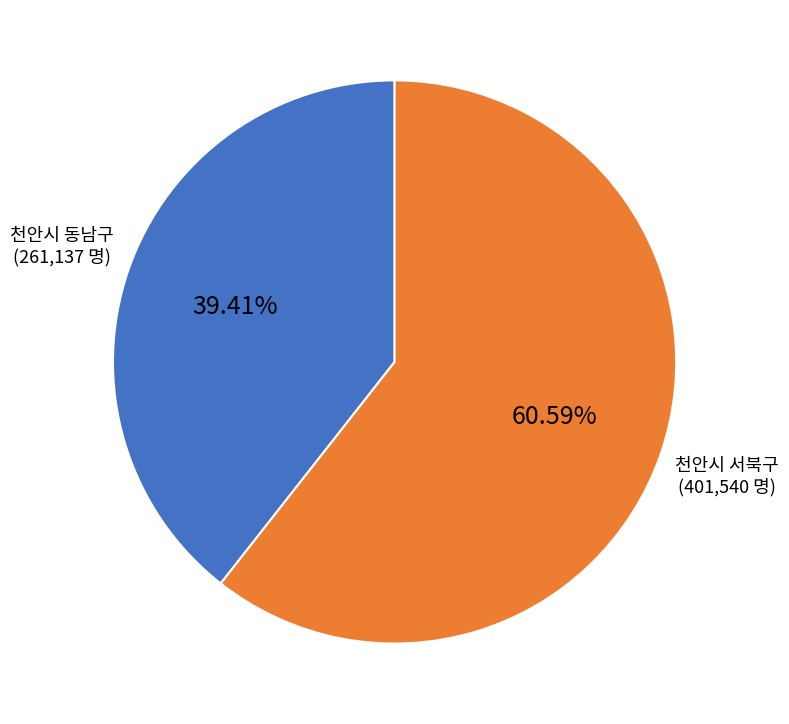

Is the sum of 천안시 동남구 and 천안시 서북구 greater than half?

Yes